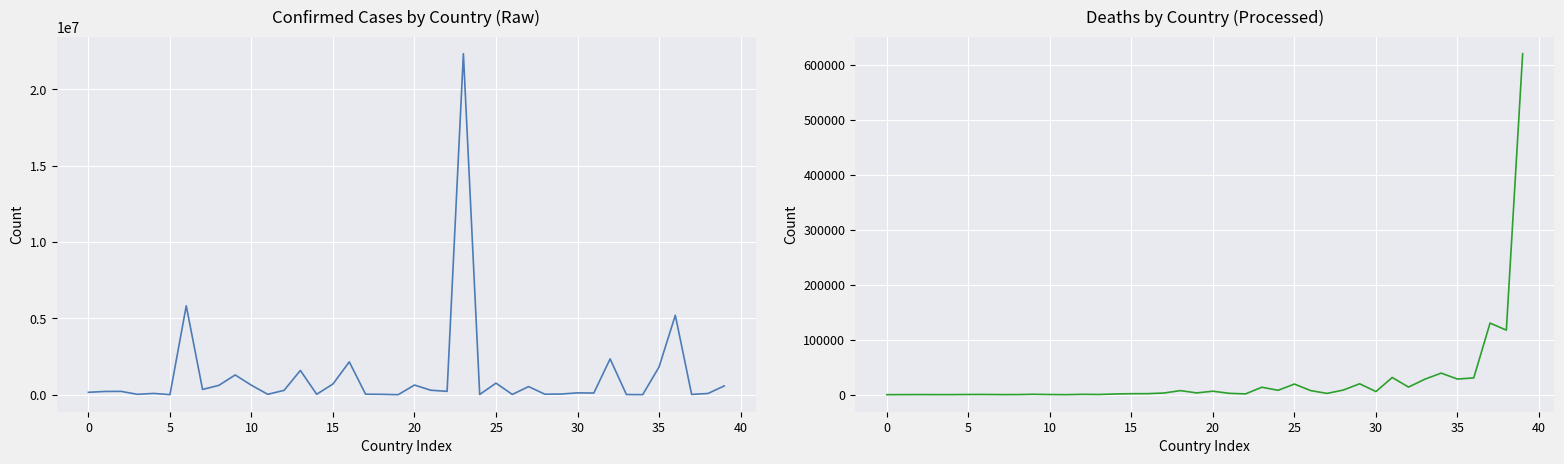

What is the total value across all series at 37?

151377